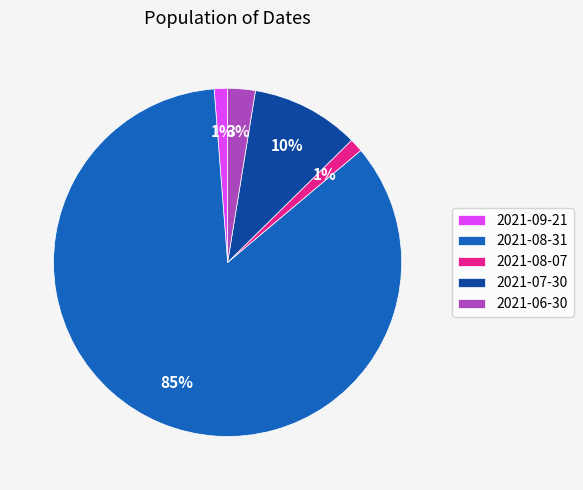

Which slice is the largest?

2021-08-31